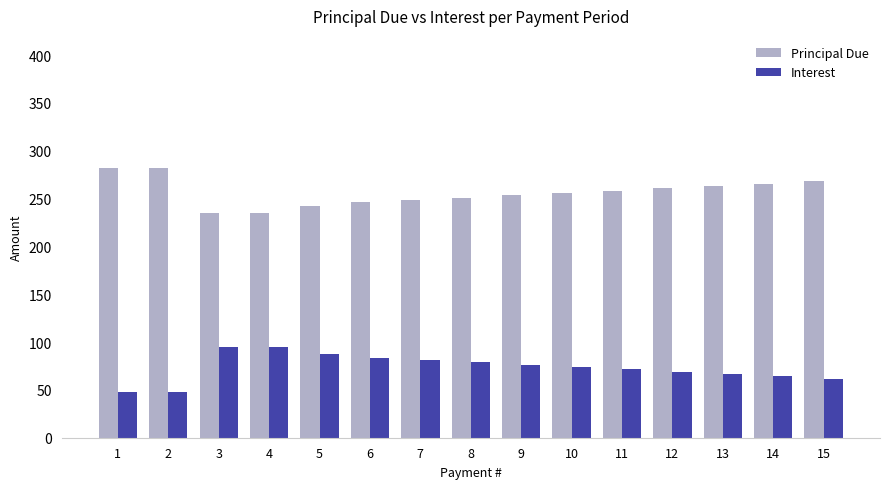

What is the difference between the maximum and second lowest values in the Interest series?

46.9